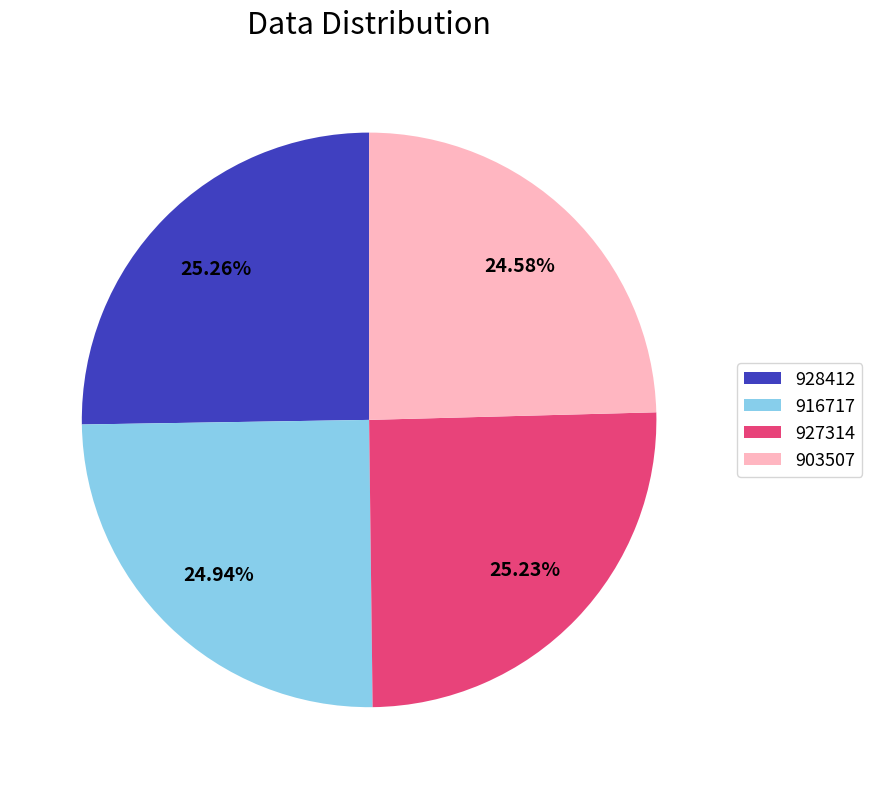

To the nearest percent, what is the average slice percentage?

25%